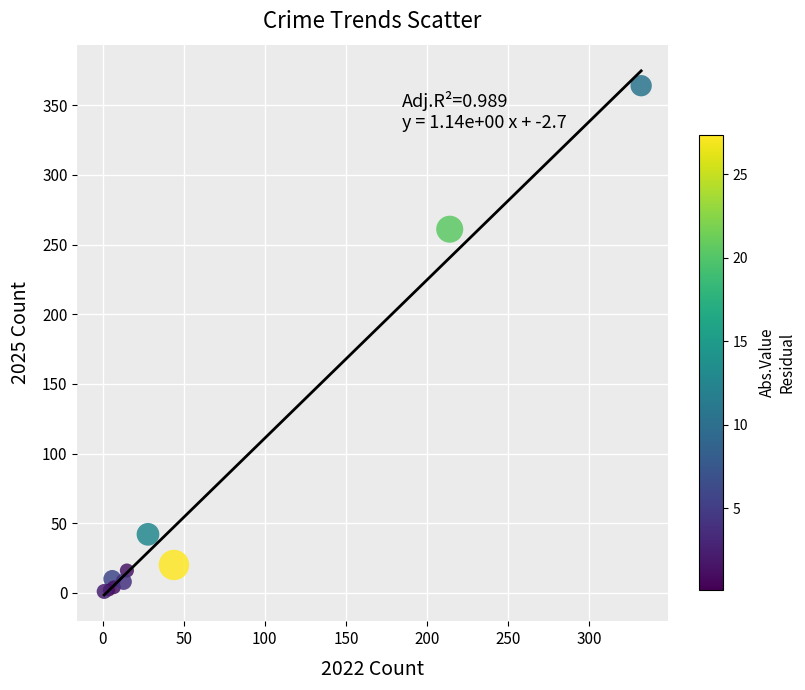

What Y value in the scatter plot is closest to 182?

261